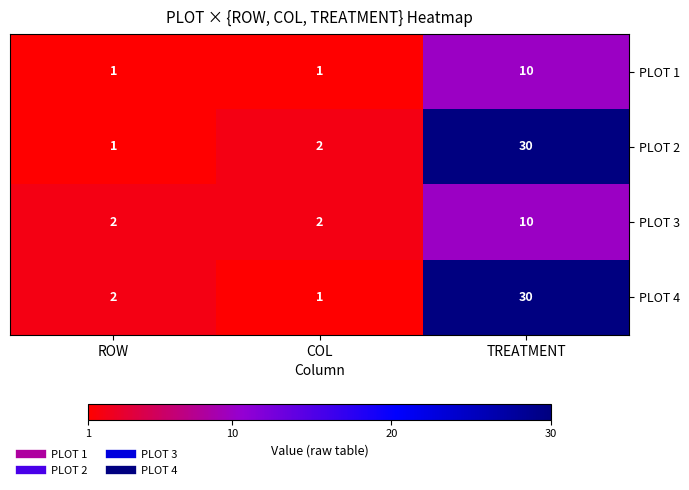

Which series changed the most between COL and TREATMENT?

PLOT 4